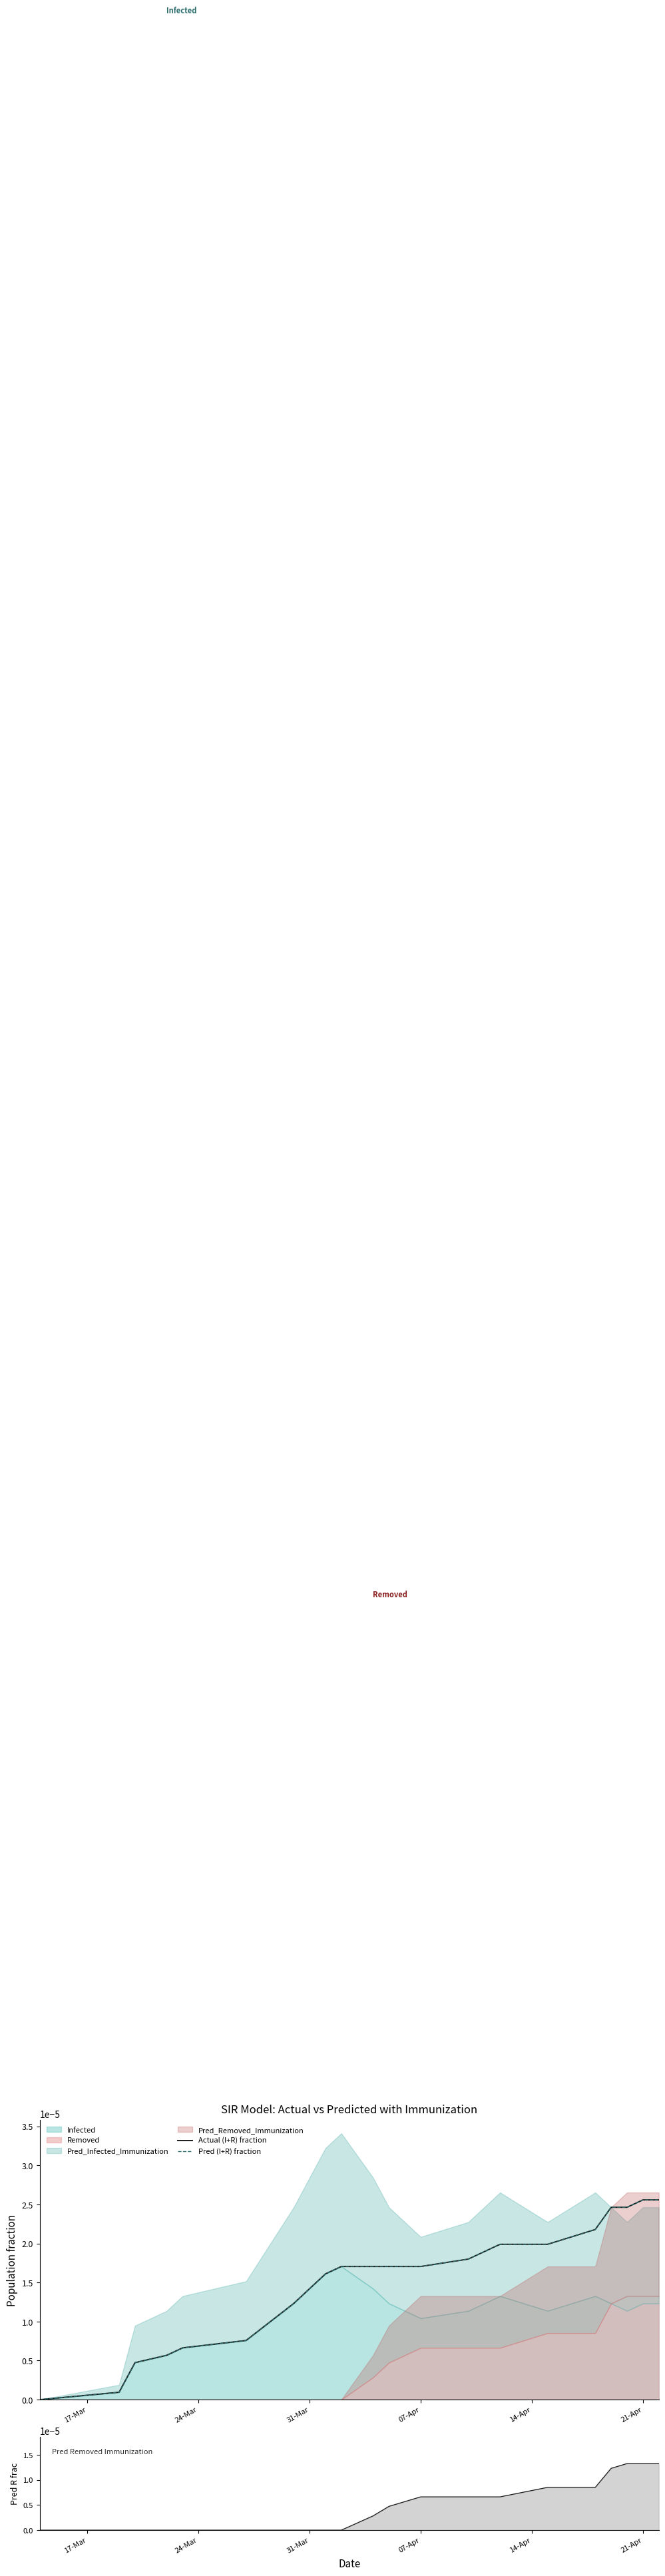

Rank the series at 24-Mar from lowest to highest value.

Pred_Removed_Immunization line, Pred (I+R) fraction, Actual (I+R) fraction